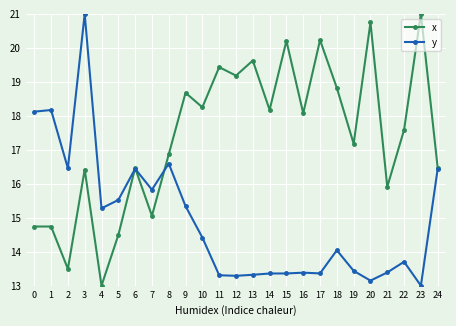

Is it true that x equals 28.1 at 20?

False